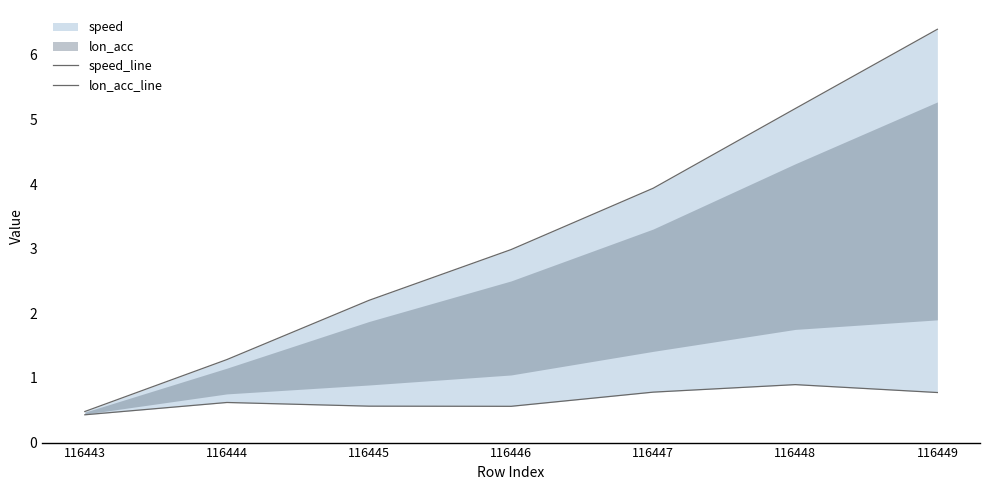

At which category is the sum across all series the highest?

116449